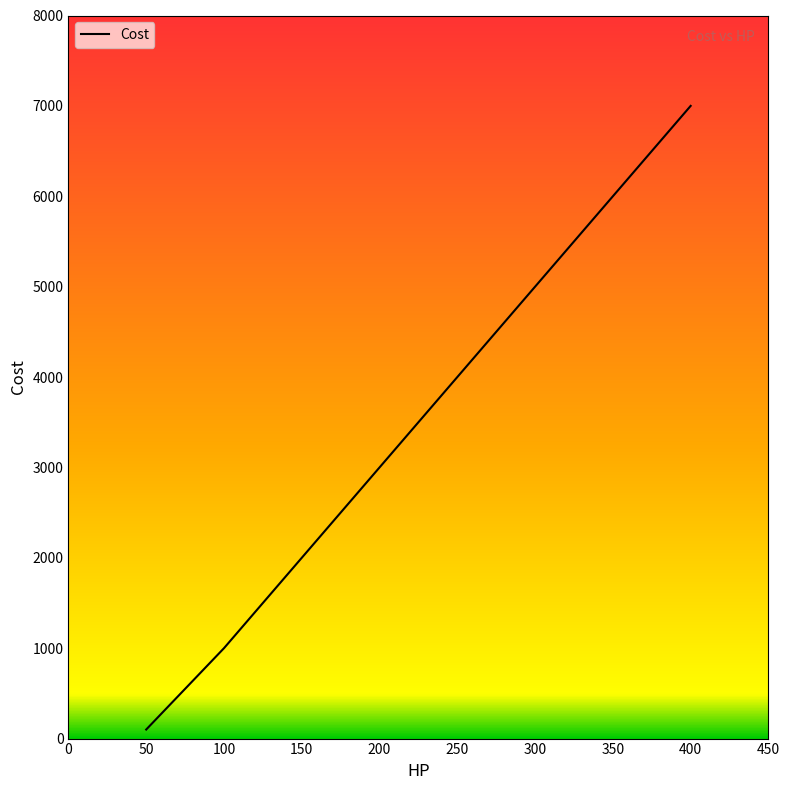

The chart shows a value of 10474 at 350. True or false?

False